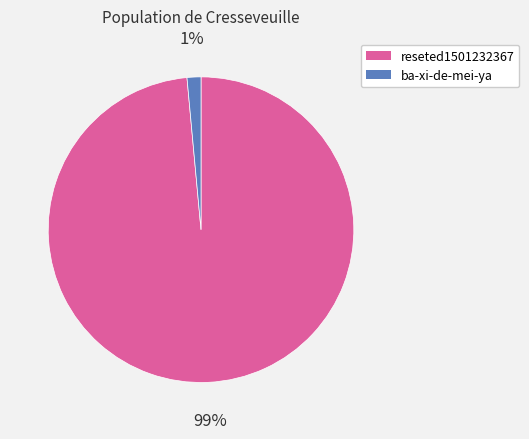

Is the sum of reseted1501232367 and ba-xi-de-mei-ya greater than half?

Yes